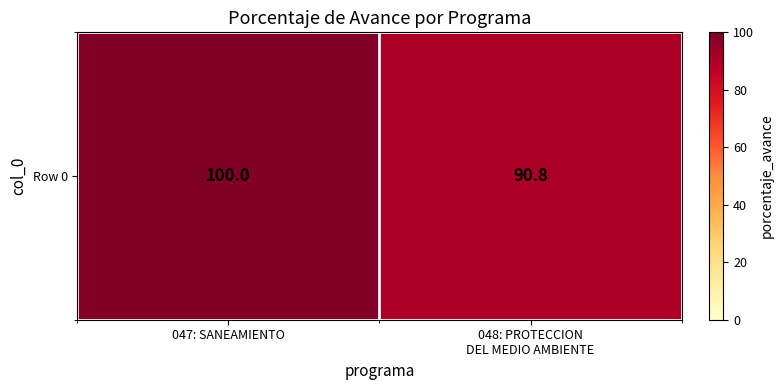

What is the difference between the maximum and minimum values?

9.2